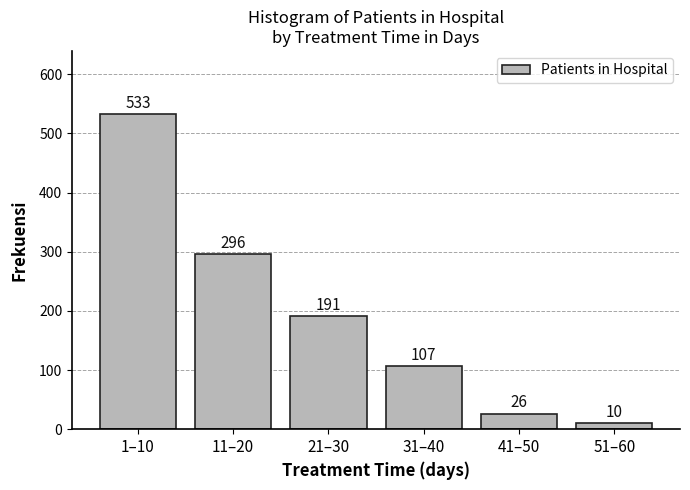

Reading left to right, transcribe all the data shown in this chart.

533	296	191	107	26	10